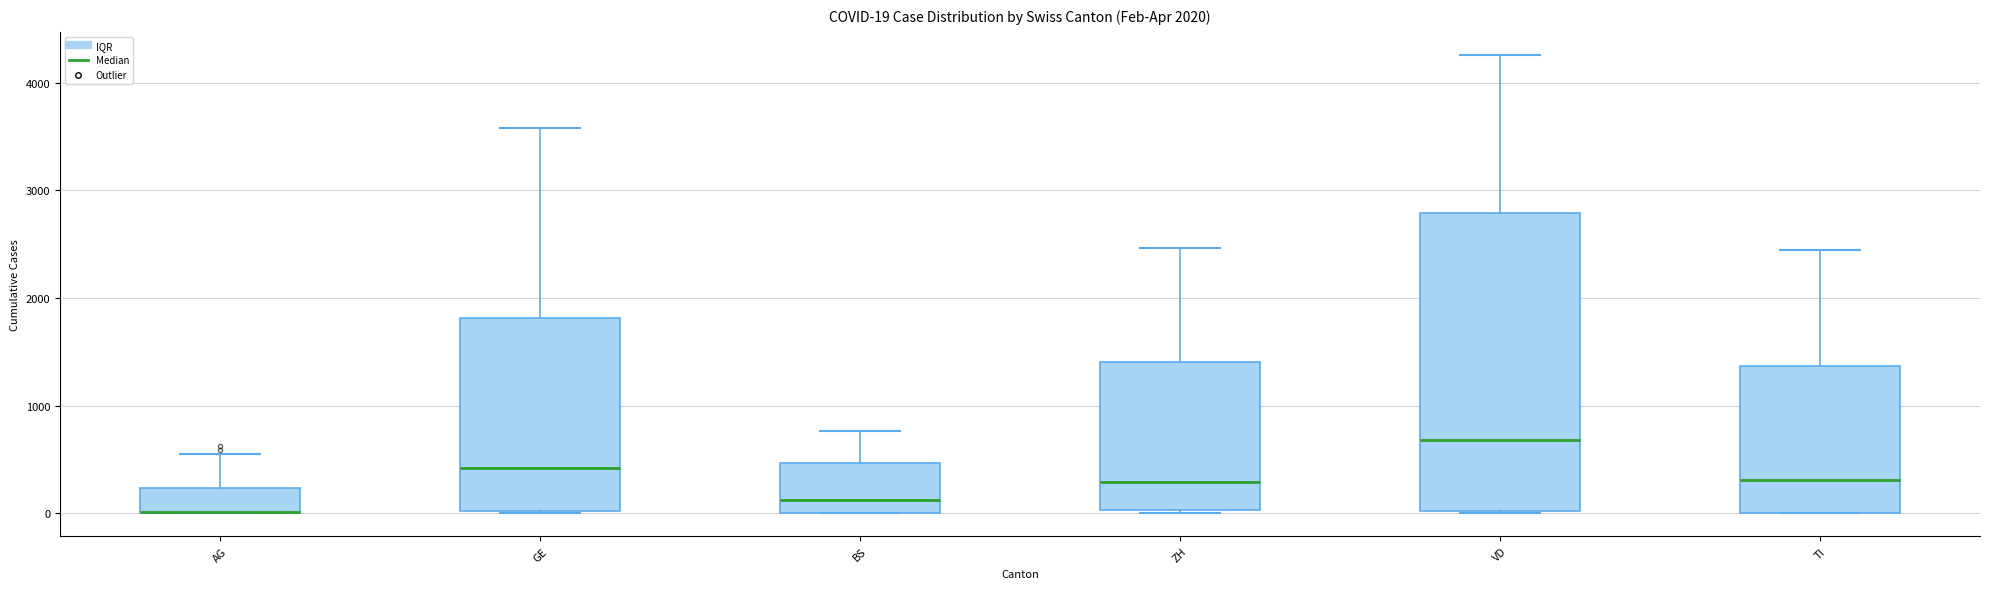

Comparing the boxes themselves (not the whiskers), which one is the tallest?

VD